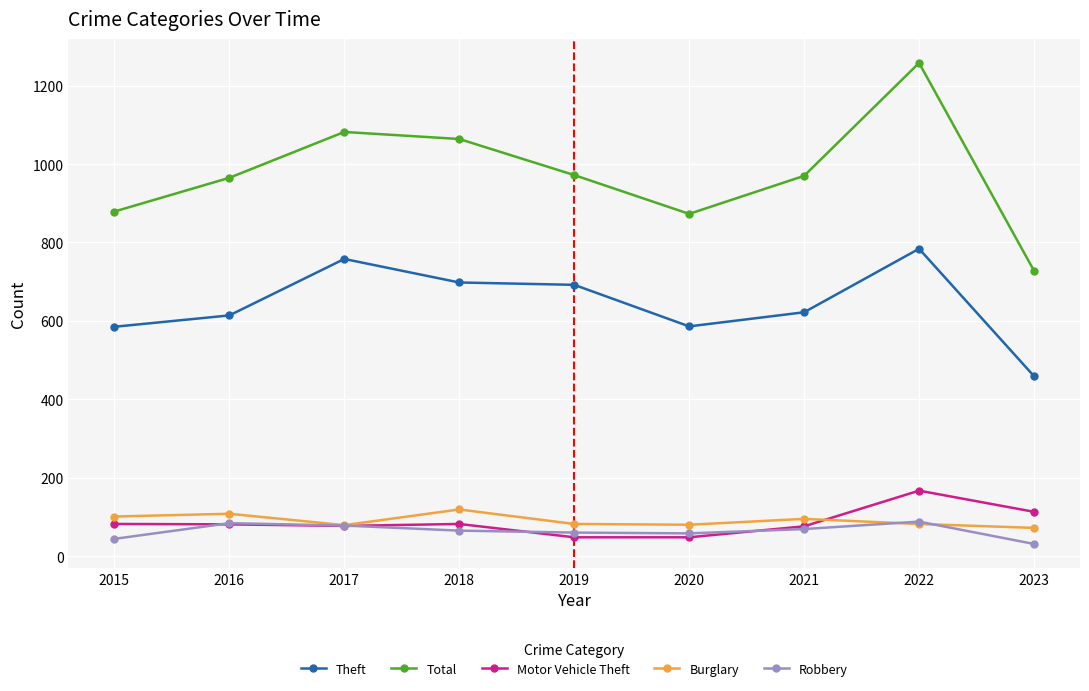

The value of Motor Vehicle Theft at 2022 is 167. True or false?

True